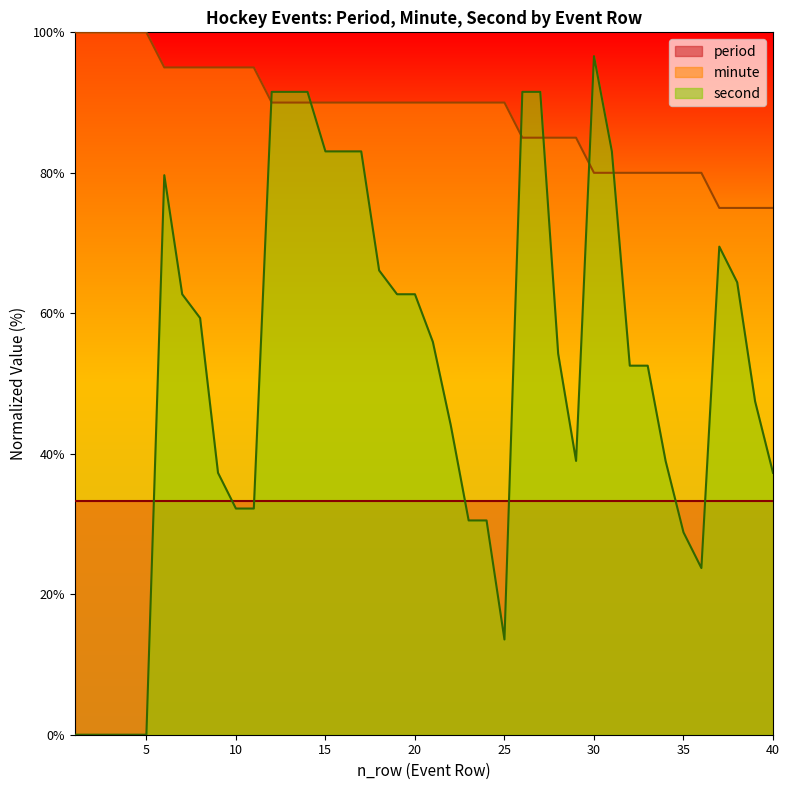

How many distinct data groups are displayed?

3